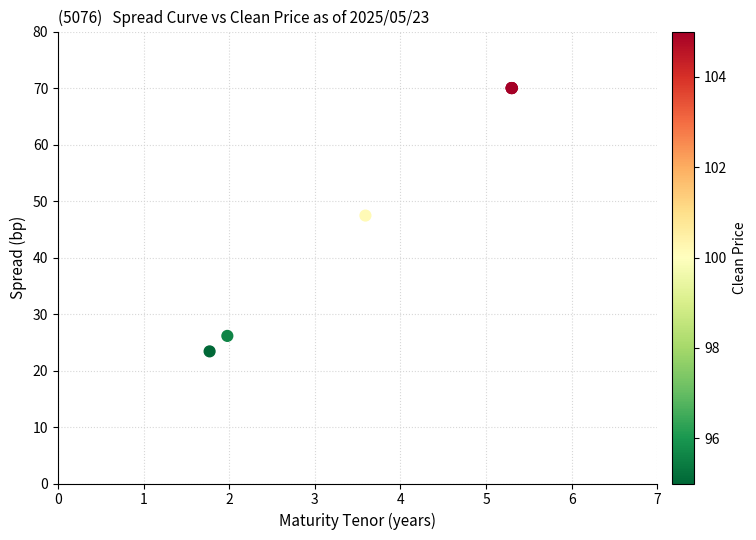

What Y value in the scatter plot is closest to 46?

47.4